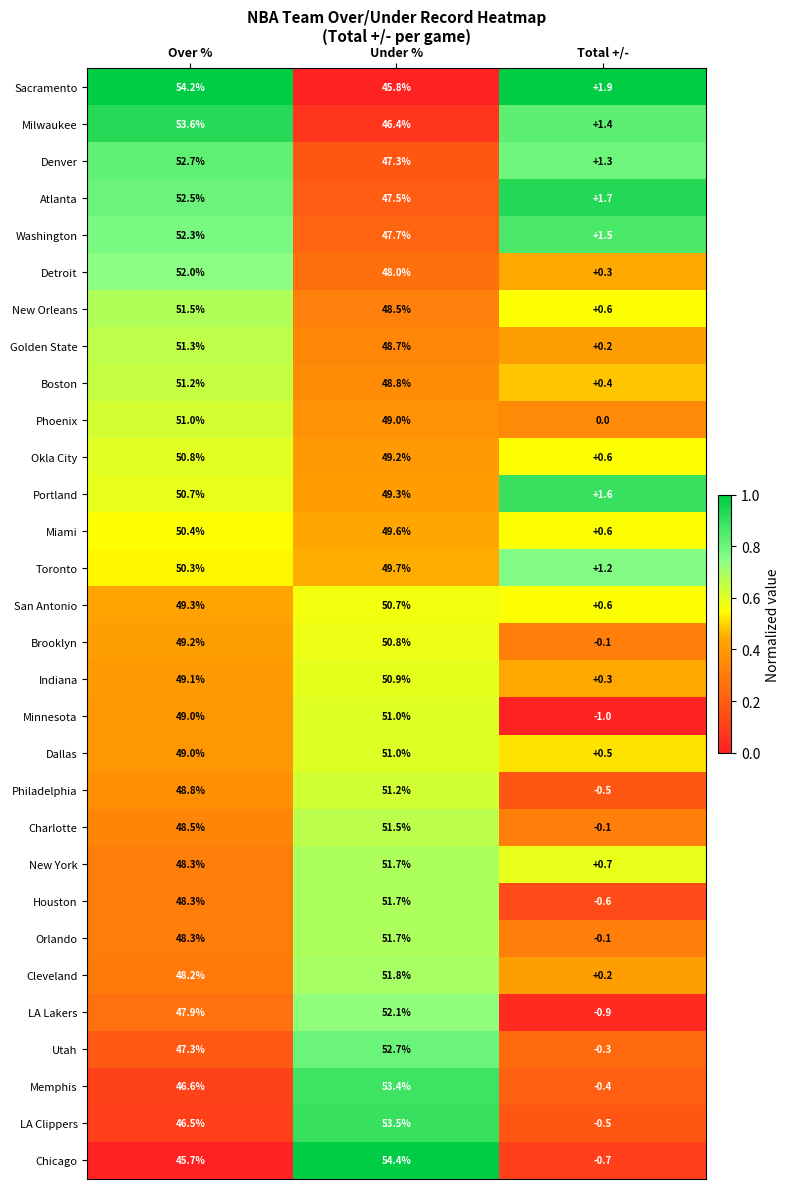

Which series has the largest range (max minus min)?

Chicago